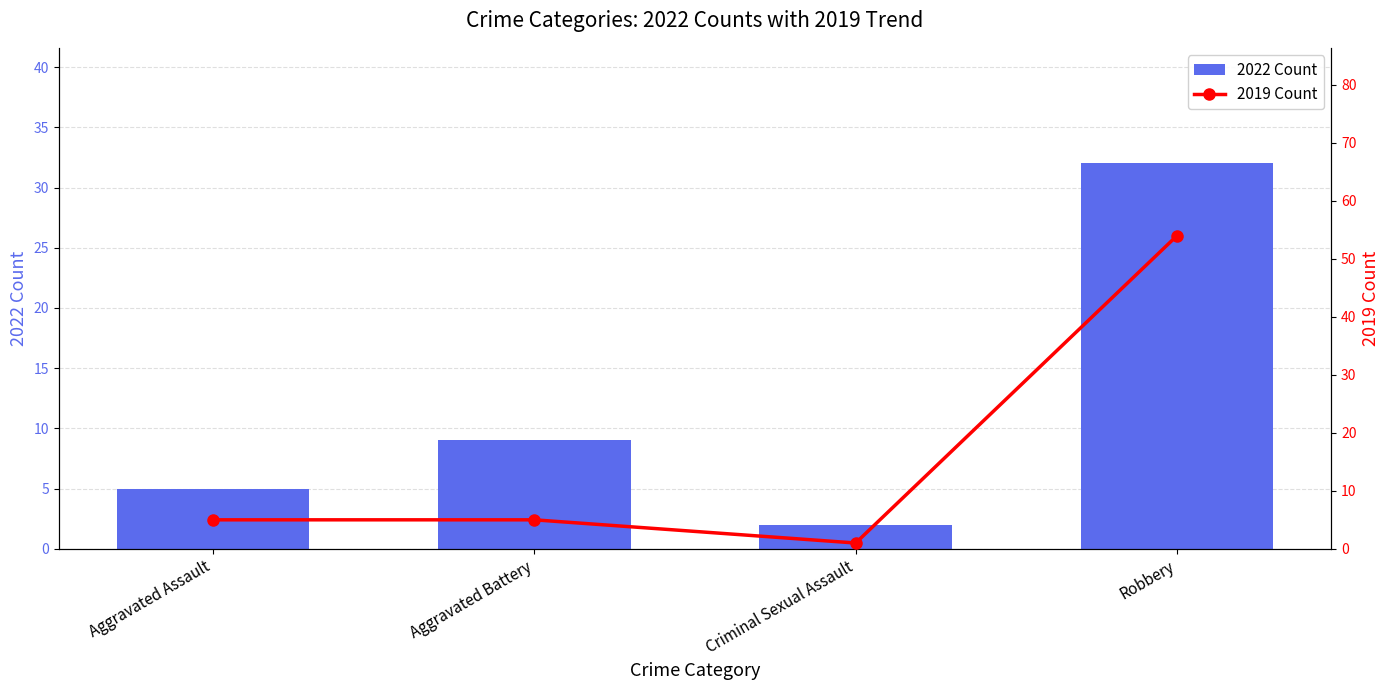

What is the label of the 3rd bar from the left?

Criminal Sexual Assault